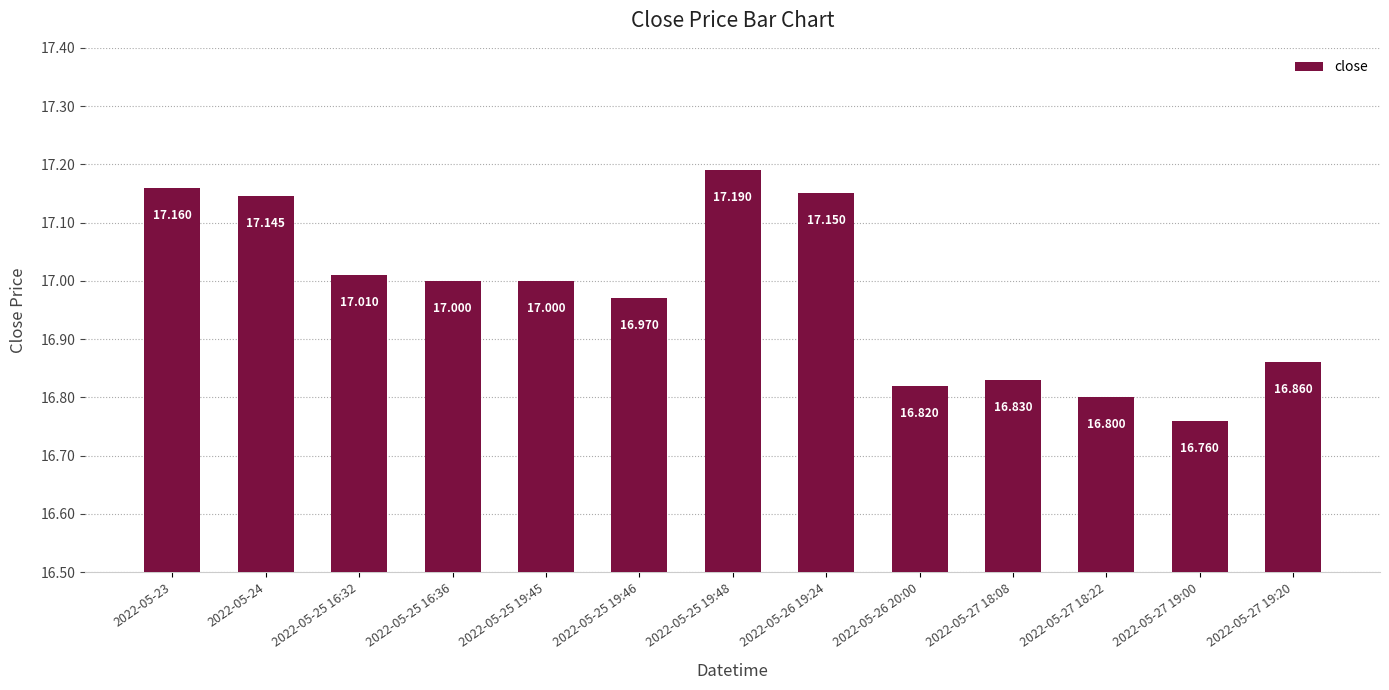

How many categories are shown in the chart?

13